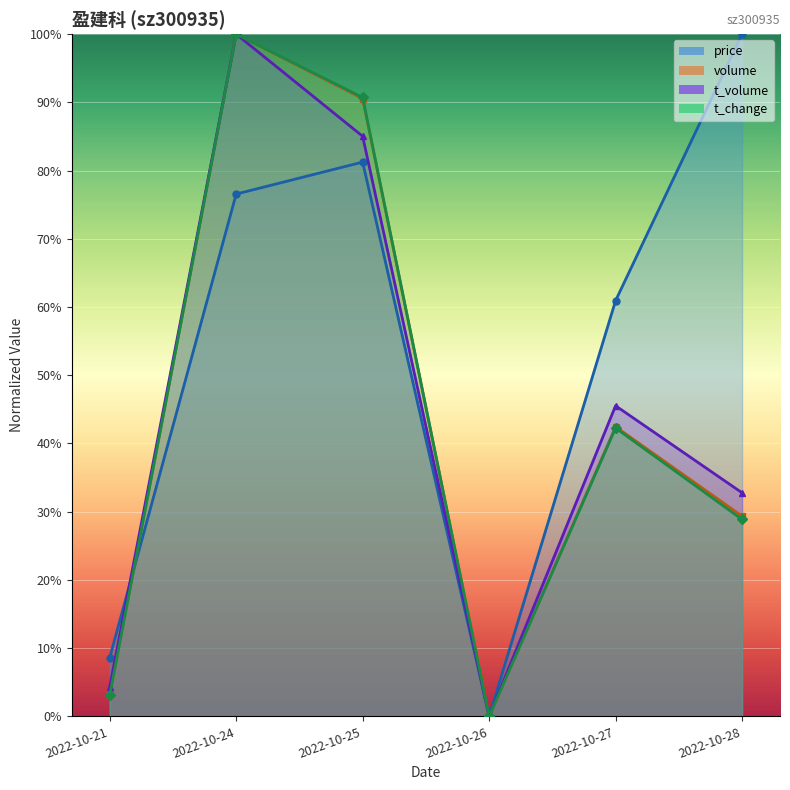

True or false: price has a value of 8.6 at 2022-10-21.

True